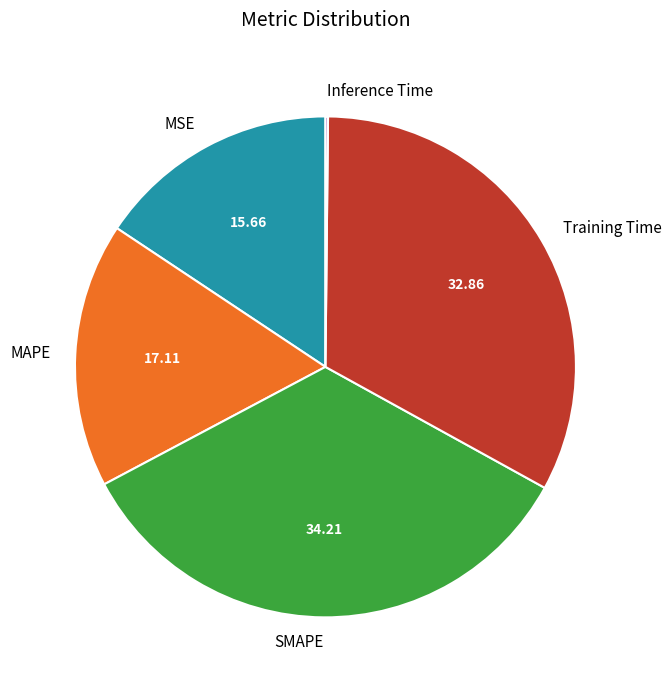

Is there a majority slice in this chart?

No